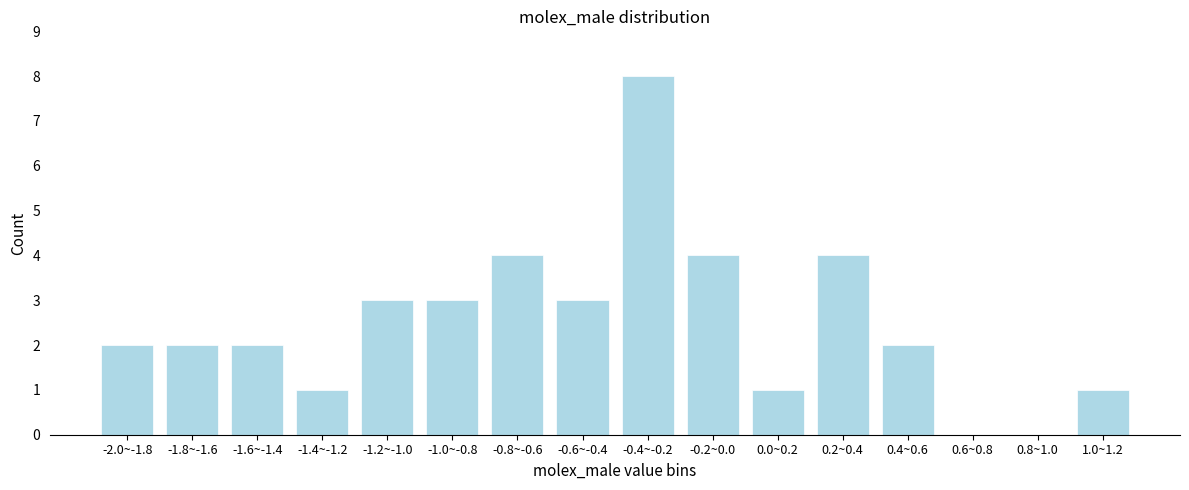

Reading right to left, what are all the values shown in this chart?

1.0~1.2=1	0.8~1.0=0	0.6~0.8=0	0.4~0.6=2	0.2~0.4=4	0.0~0.2=1	-0.2~0.0=4	-0.4~-0.2=8	-0.6~-0.4=3	-0.8~-0.6=4	-1.0~-0.8=3	-1.2~-1.0=3	-1.4~-1.2=1	-1.6~-1.4=2	-1.8~-1.6=2	-2.0~-1.8=2